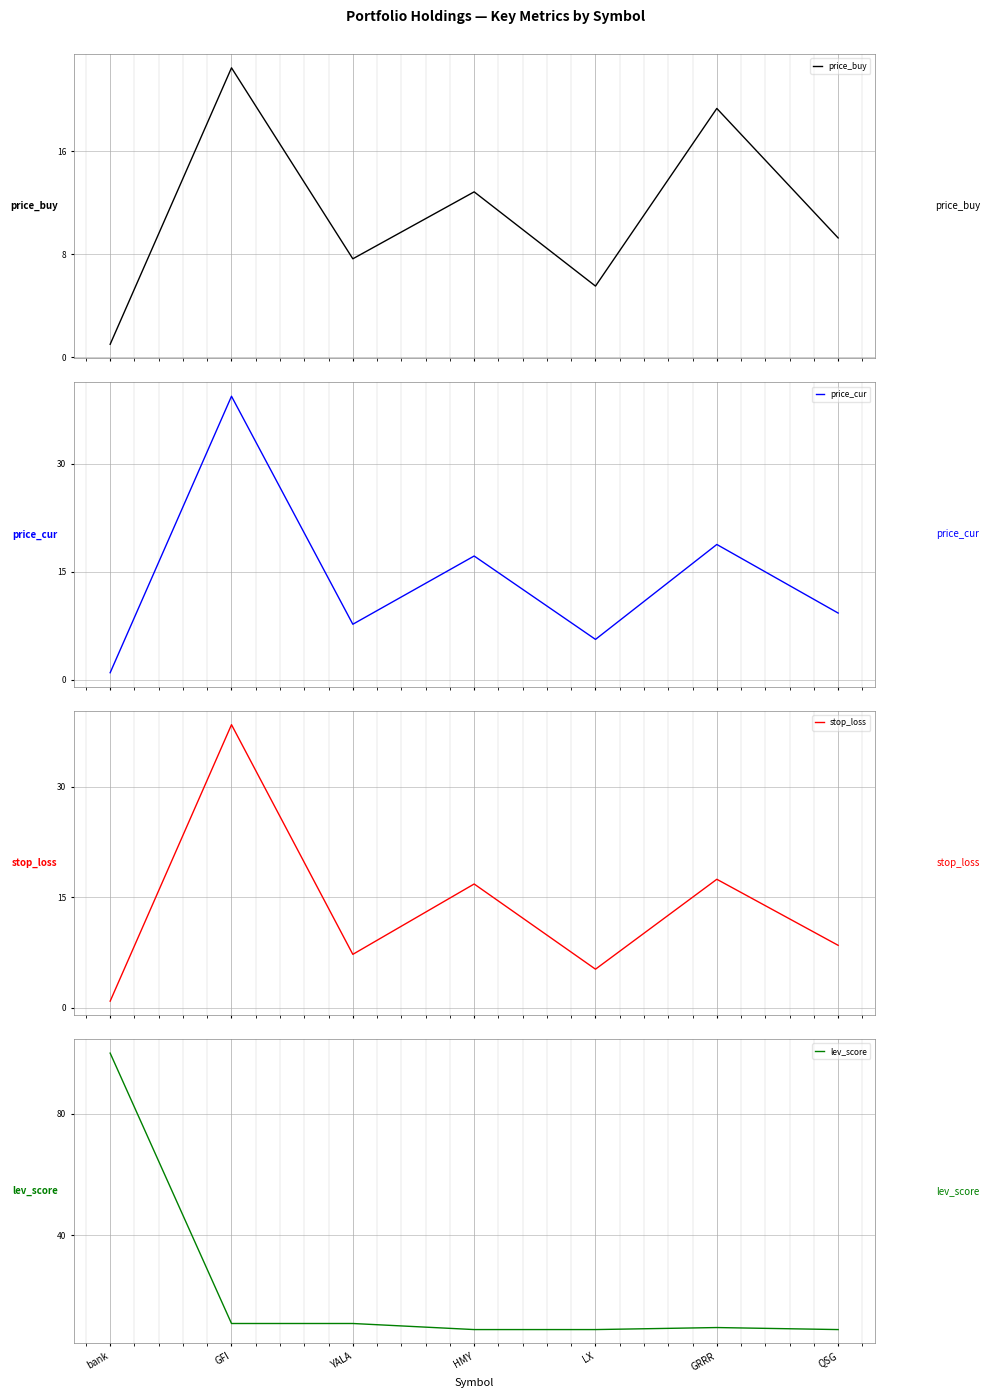

How many distinct data groups are displayed?

4